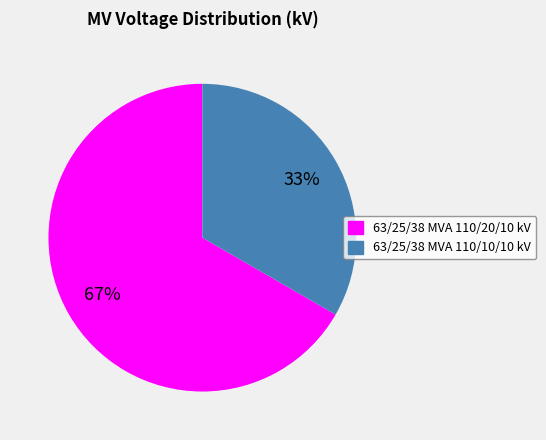

To the nearest percent, what percentage of the pie is 63/25/38 MVA 110/20/10 kV?

67%